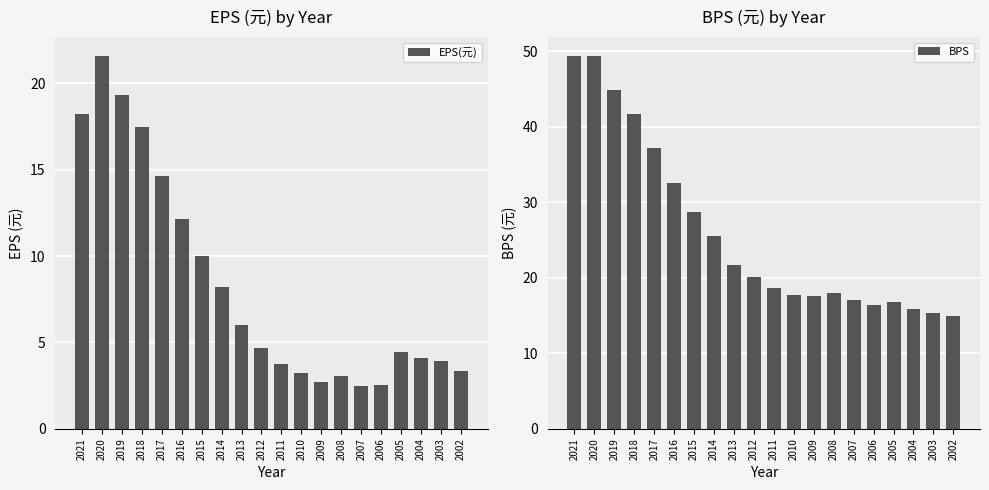

How many bars are there in total?

40